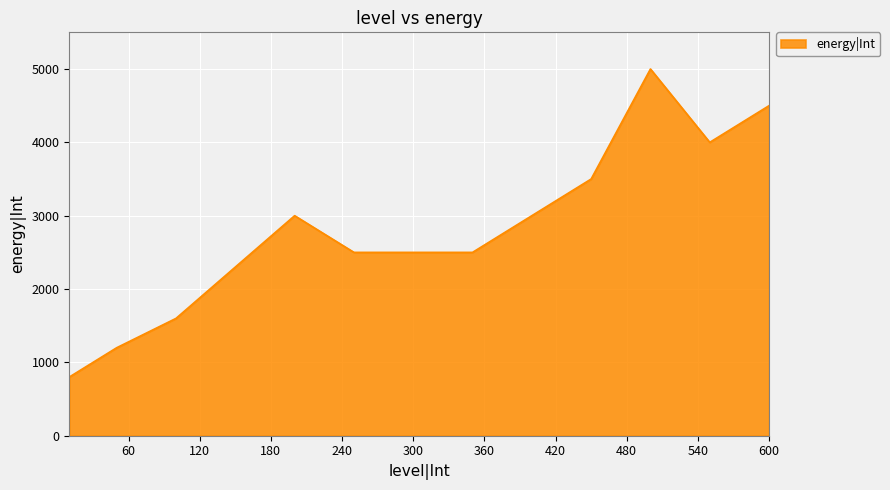

Count the number of categories in the chart.

12